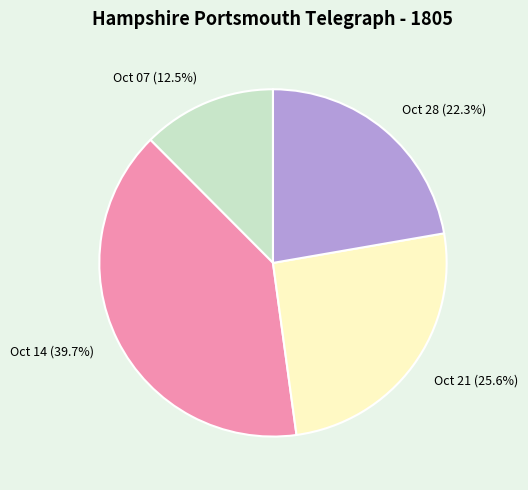

Does any single category account for the majority?

No